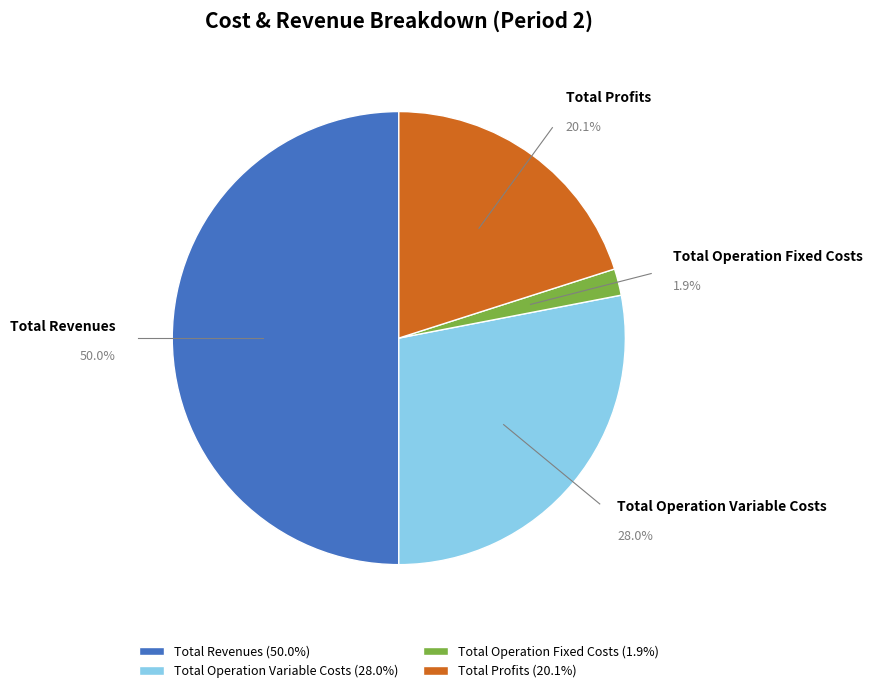

The Total Operation Fixed Costs slice represents 10% of the pie. True or false?

False